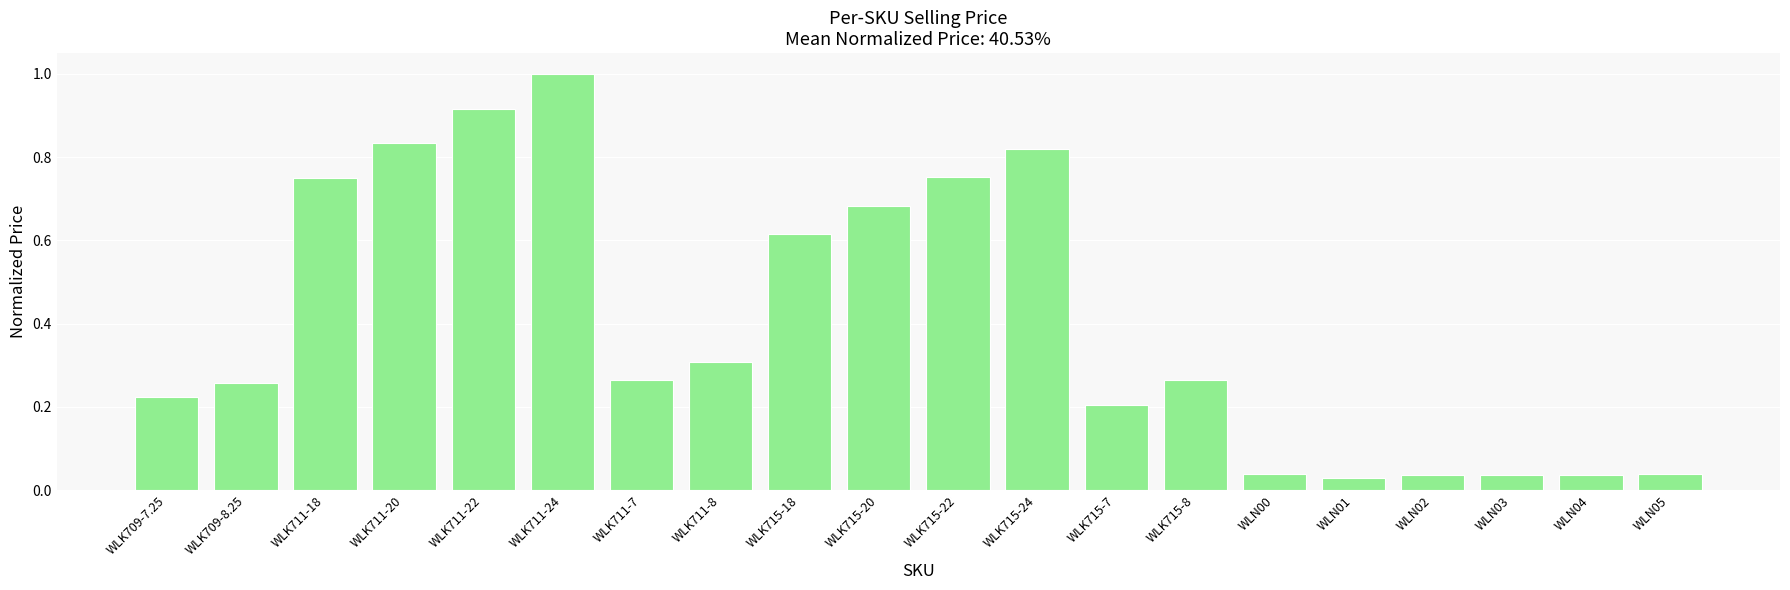

What is the label of the 3rd bar from the left?

WLK711-18